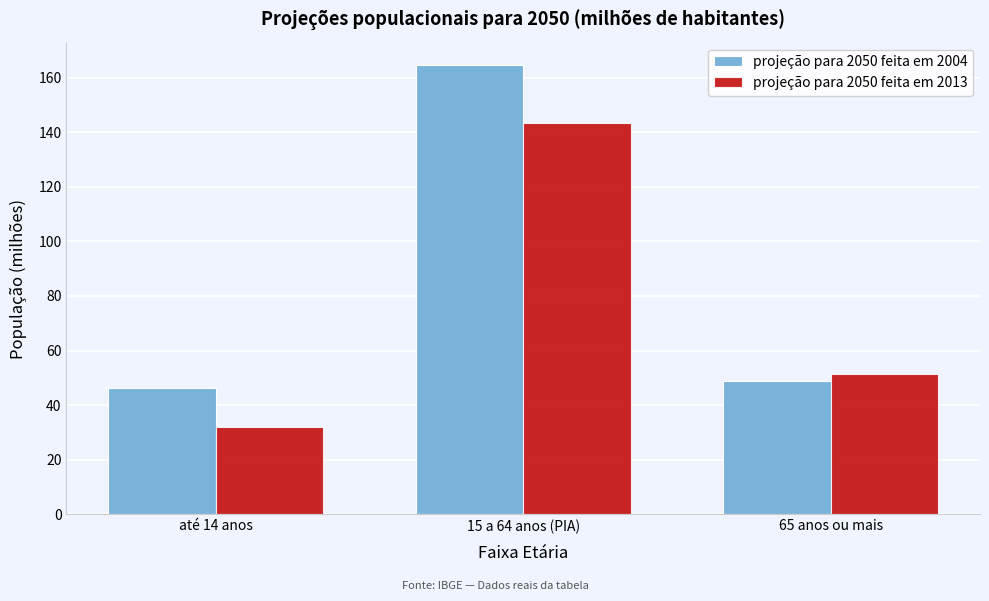

Reading right to left, extract all data points from this chart.

projeção para 2050 feita em 2004: 65 anos ou mais=48.9	15 a 64 anos (PIA)=164.5	até 14 anos=46.3
projeção para 2050 feita em 2013: 65 anos ou mais=51.3	15 a 64 anos (PIA)=143.2	até 14 anos=31.8